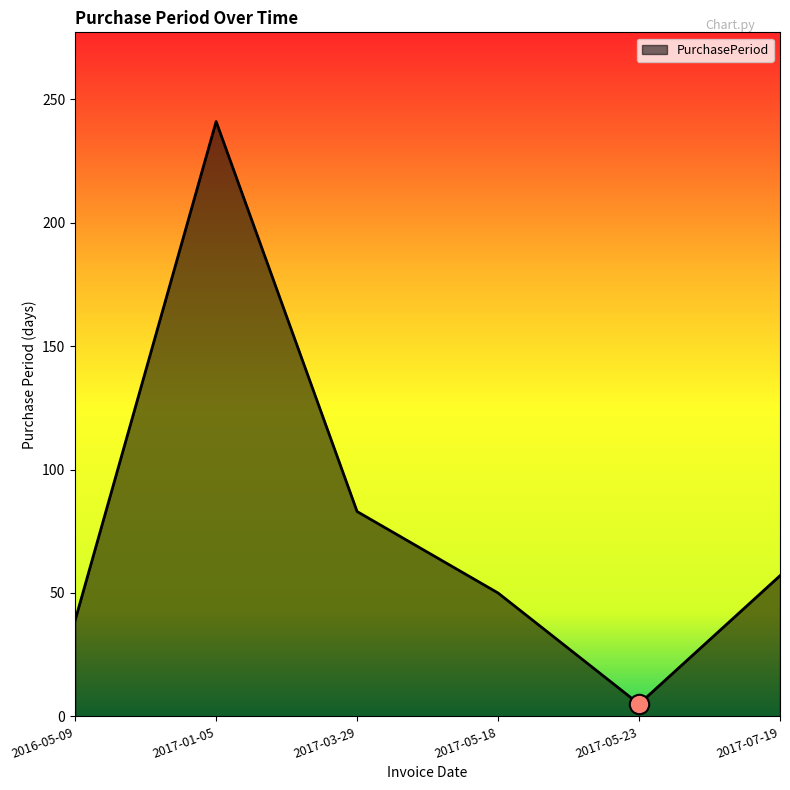

How many categories are shown in the chart?

6